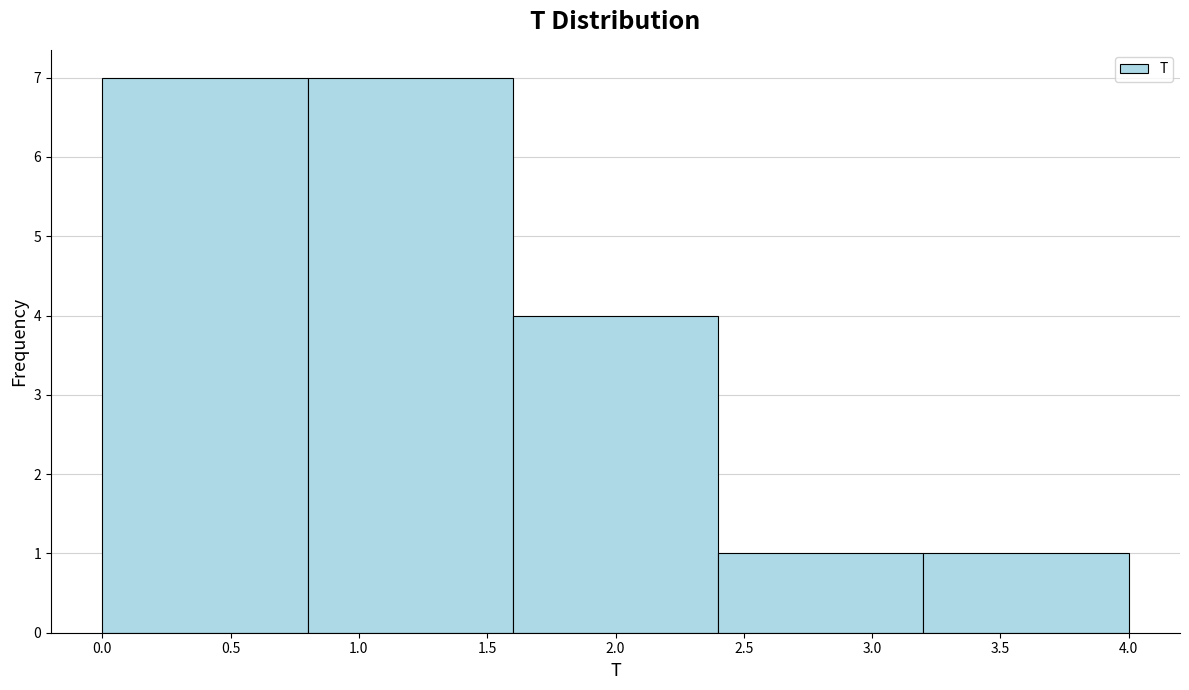

Reading left to right, transcribe this chart: for each bar, give the range it covers on the x-axis and its height. The values are not printed on the chart, so give them approximately, as read against the axis.

0.0 to 0.8: 7
0.8 to 1.6: 7
1.6 to 2.4: 4
2.4 to 3.2: 1
3.2 to 4.0: 1